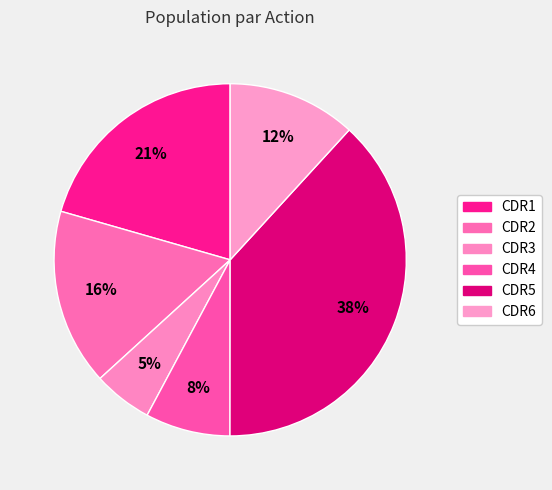

How many slices are in this pie chart?

6